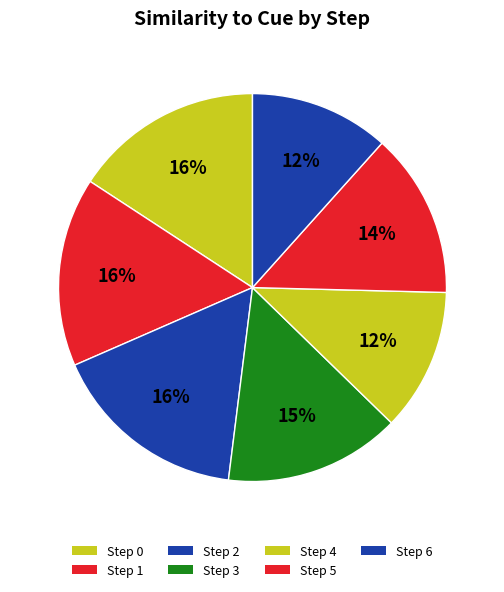

How many segments does this pie chart have?

7